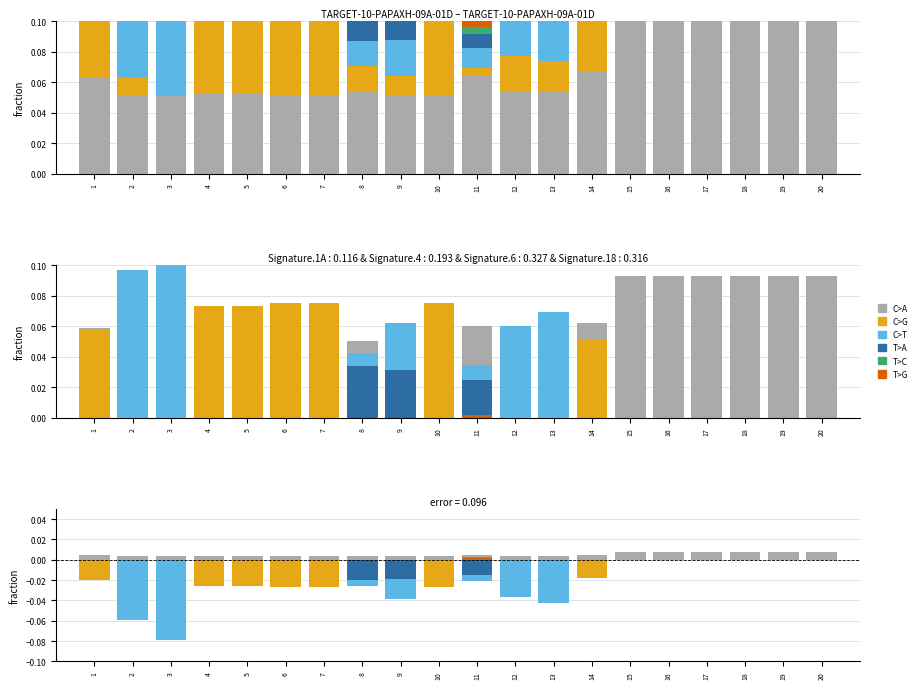

What are all the series names shown in the legend?

C>A, C>G, C>T, T>A, T>C, T>G